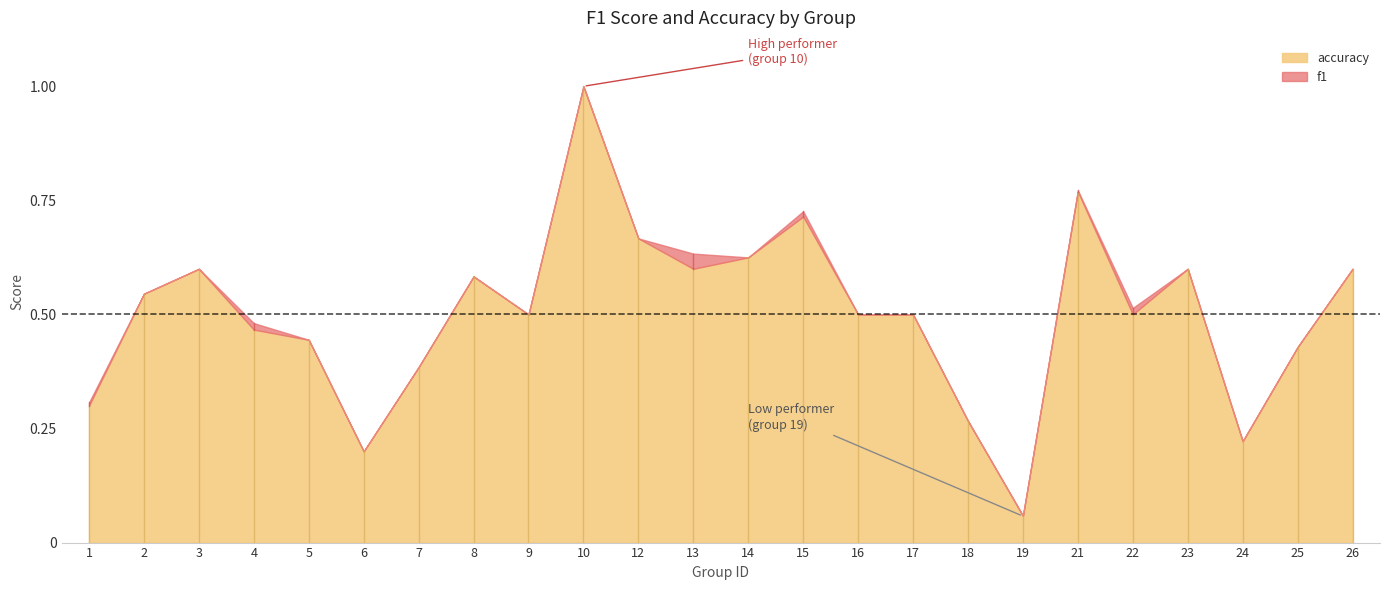

What is the greatest value displayed?

1.0